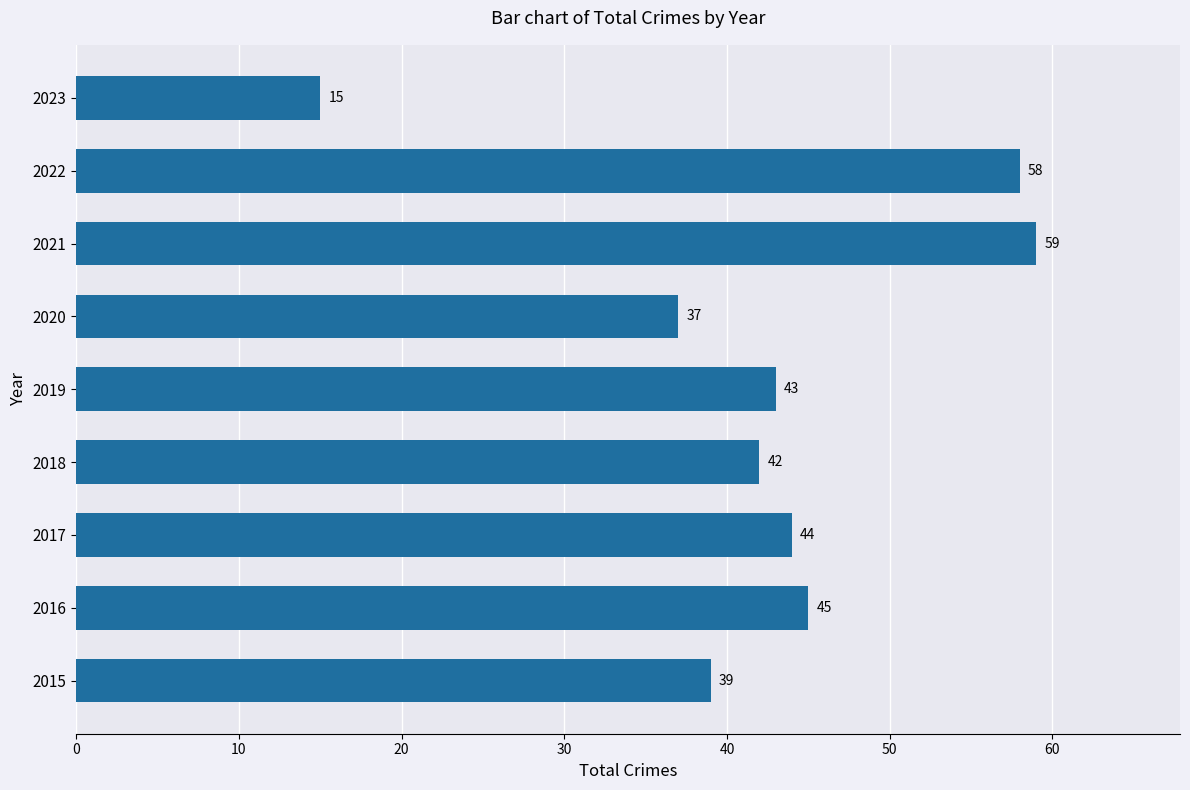

What is the difference between the maximum and minimum values?

44